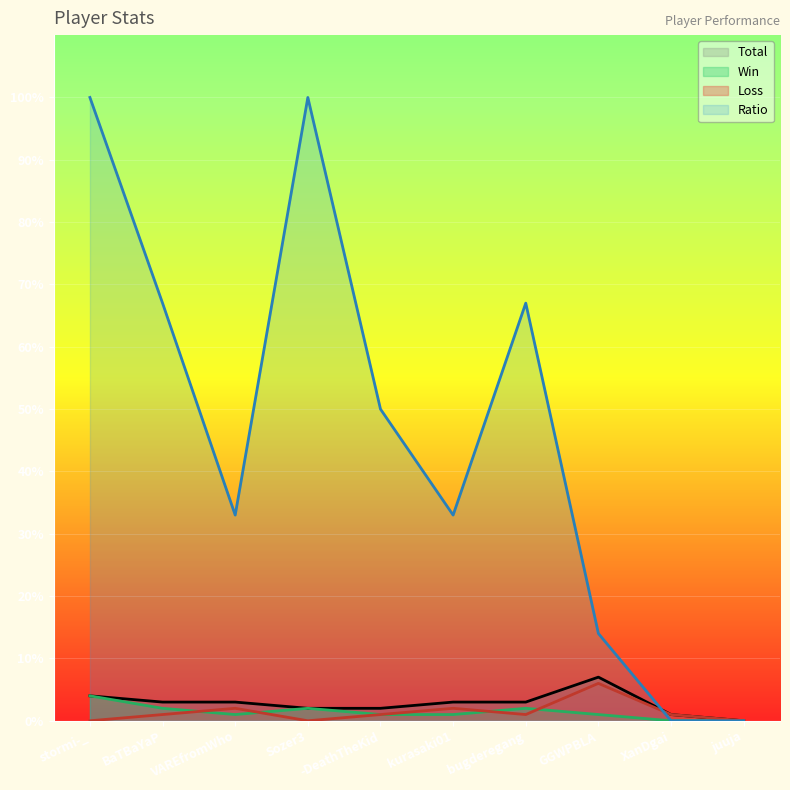

True or false: Win has more than 0 interior local peaks.

True